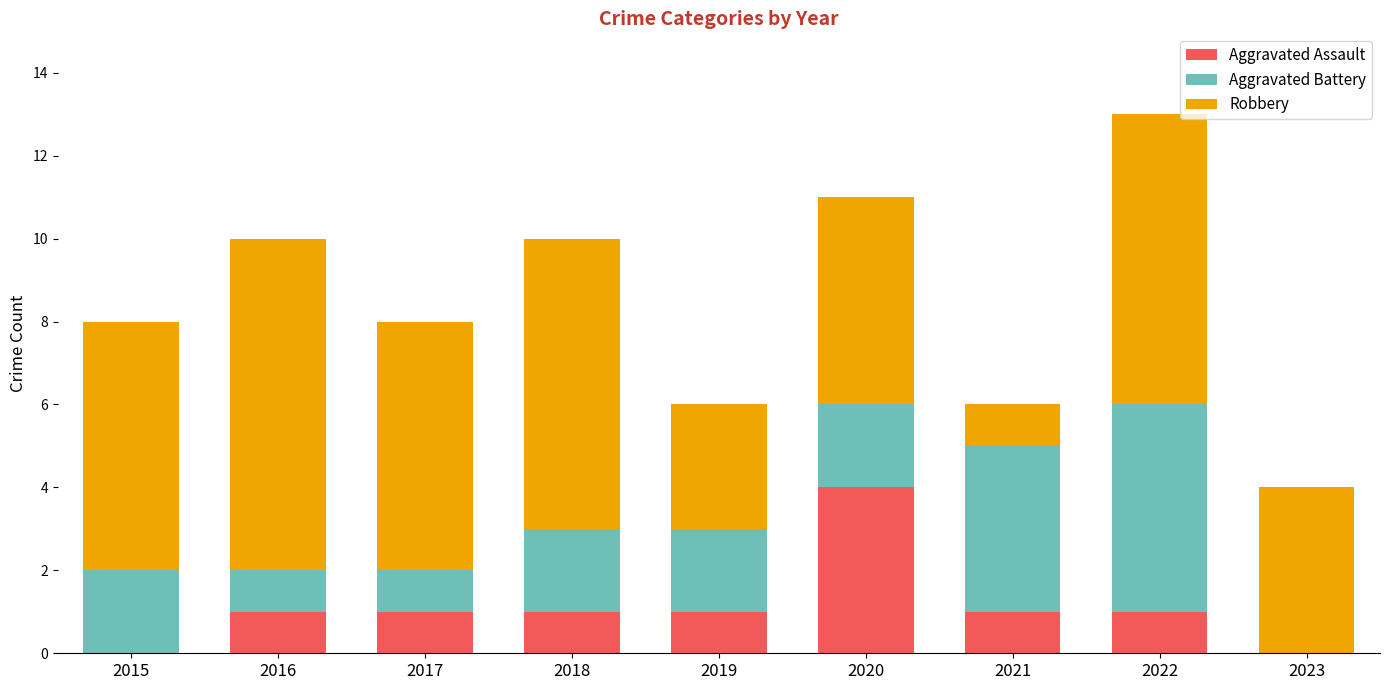

Reading left to right, list the values for the Aggravated Assault series.

2015=0	2016=1	2017=1	2018=1	2019=1	2020=4	2021=1	2022=1	2023=0